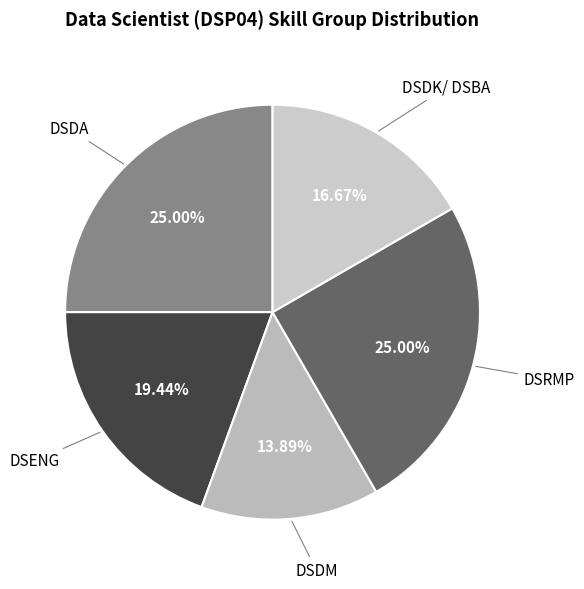

Is it true that DSENG is 19% of the pie?

True